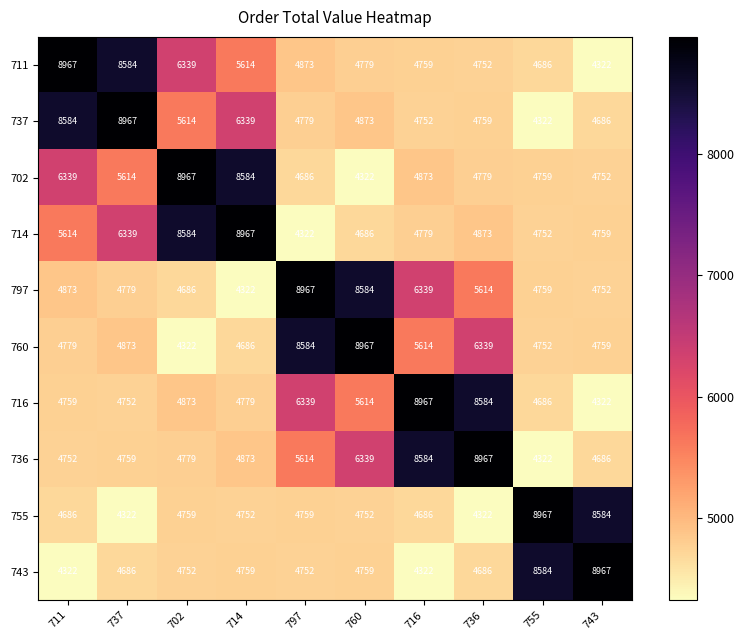

The value of 743 at 716 is 2849. True or false?

False